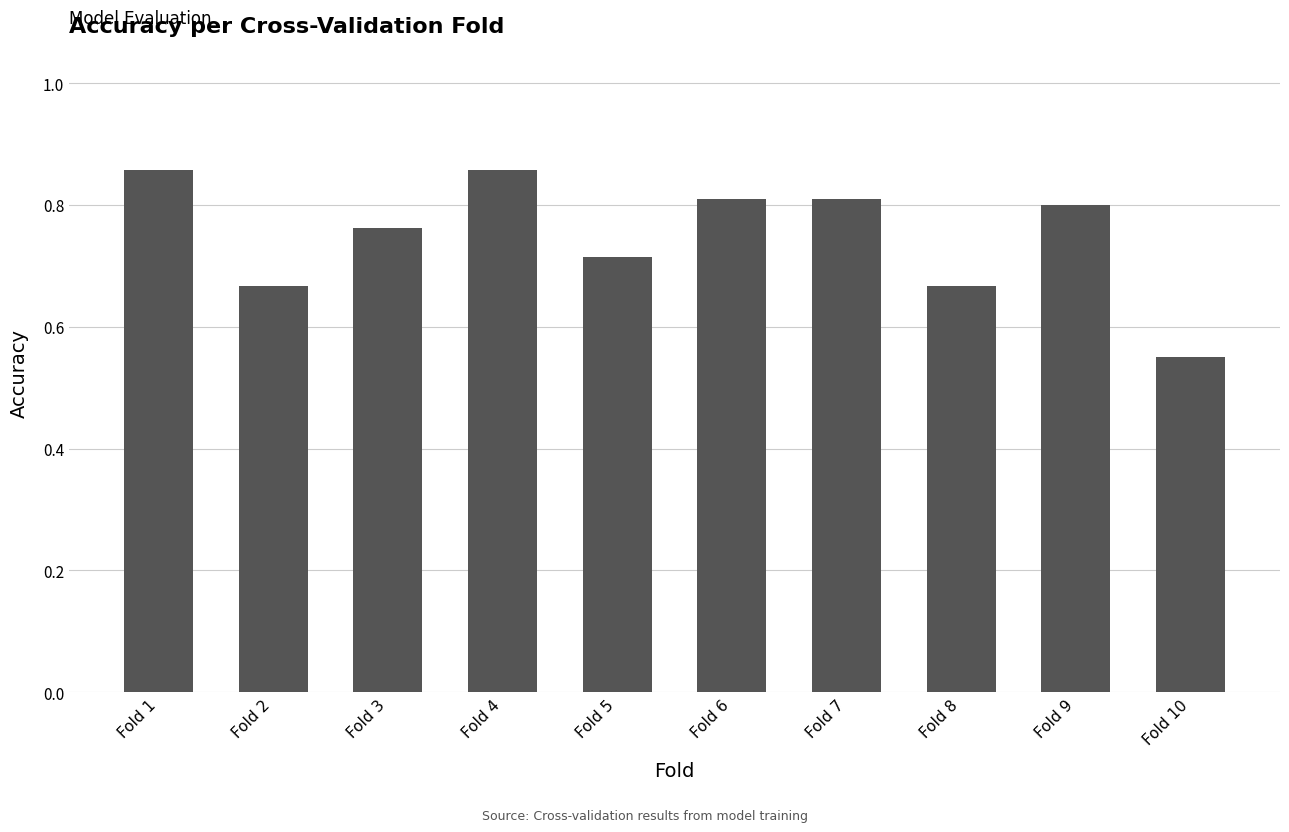

What is the change in value from Fold 5 to Fold 7?

+0.1